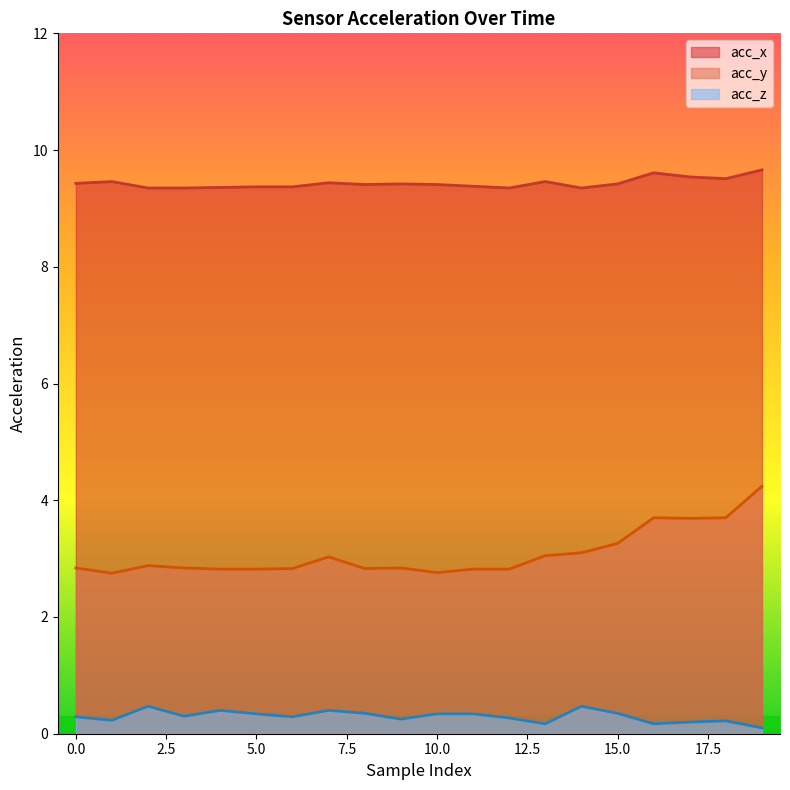

At which category does acc_z reach its first local peak?

2